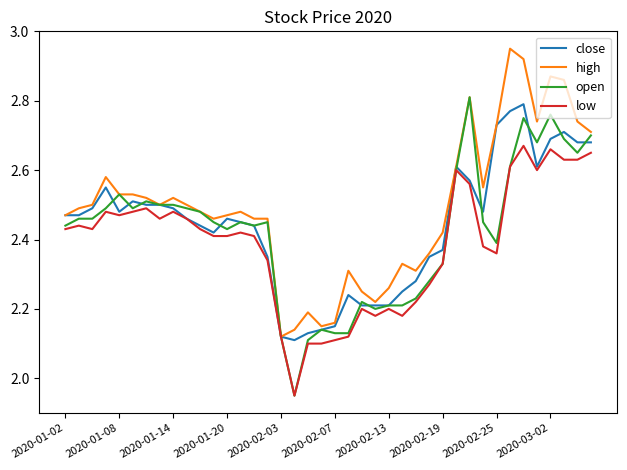

List the series in order of their overall mean, lowest first.

low, open, close, high